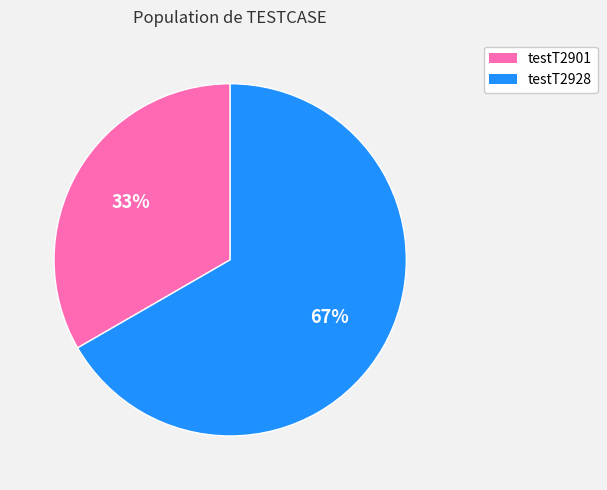

Which category has the smallest portion of the pie?

testT2901